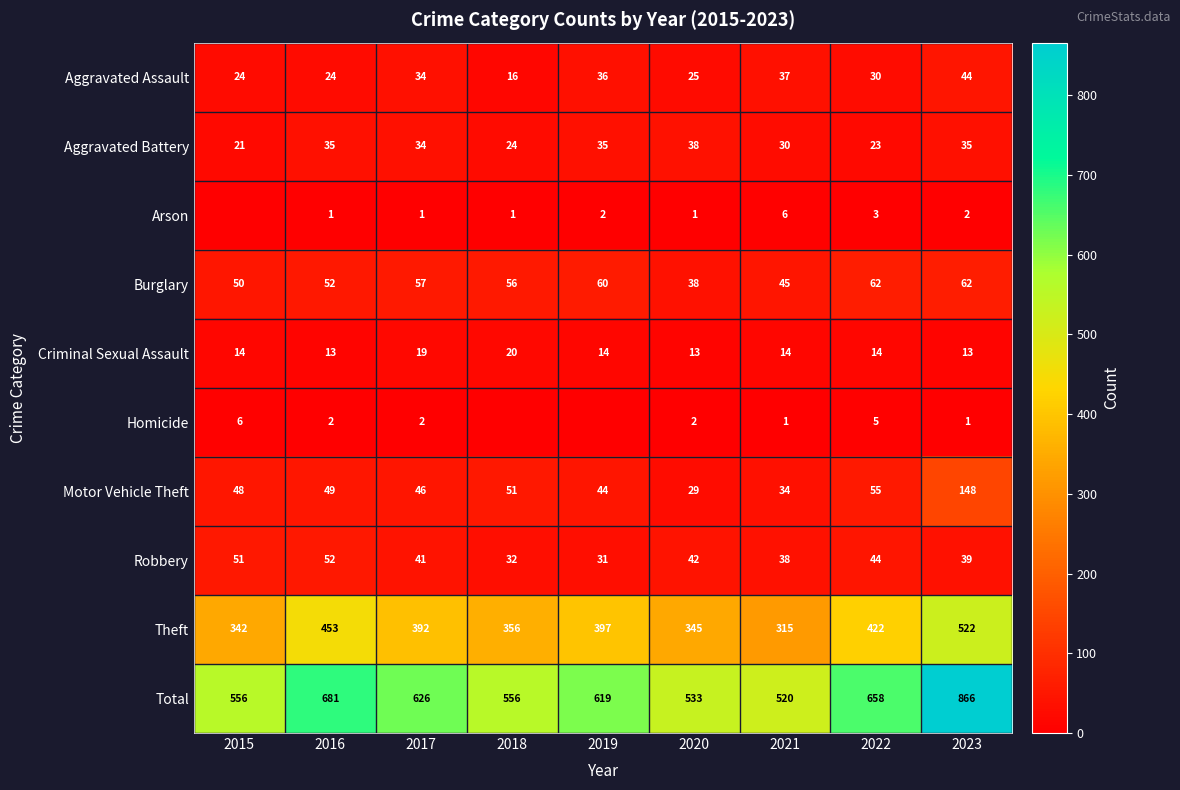

At how many categories does at least one series exceed 515?

9